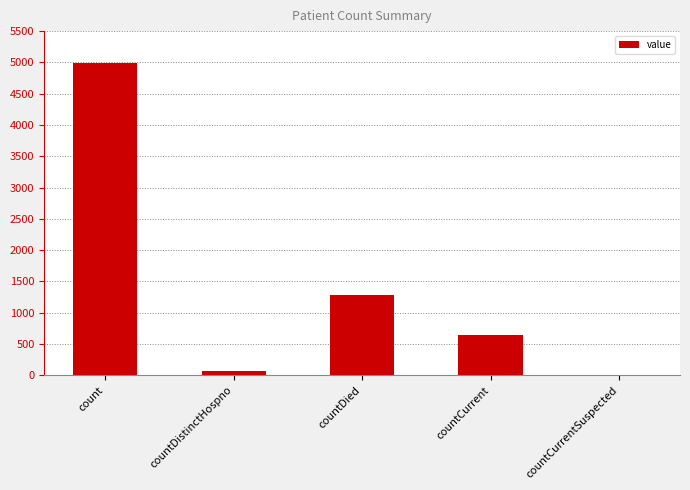

What is the maximum value shown in the chart?

4986